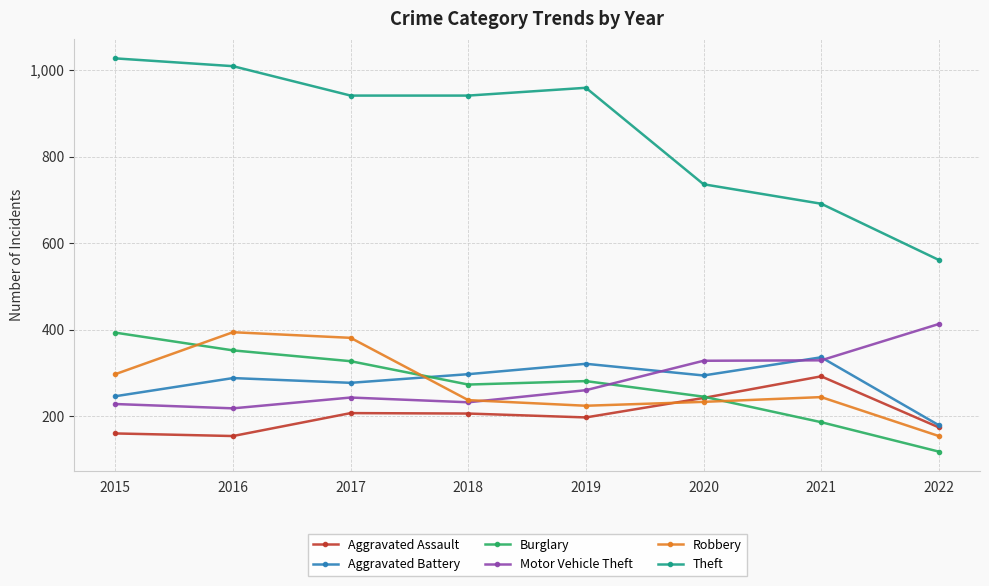

True or false: Aggravated Battery and Theft cross at least once.

False